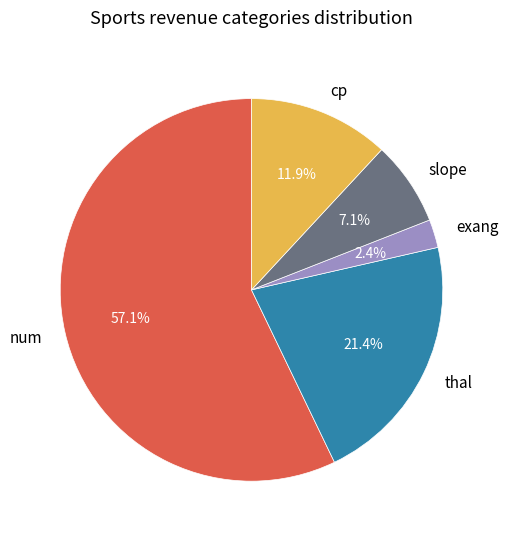

Do cp and num together represent more than half of the pie?

Yes